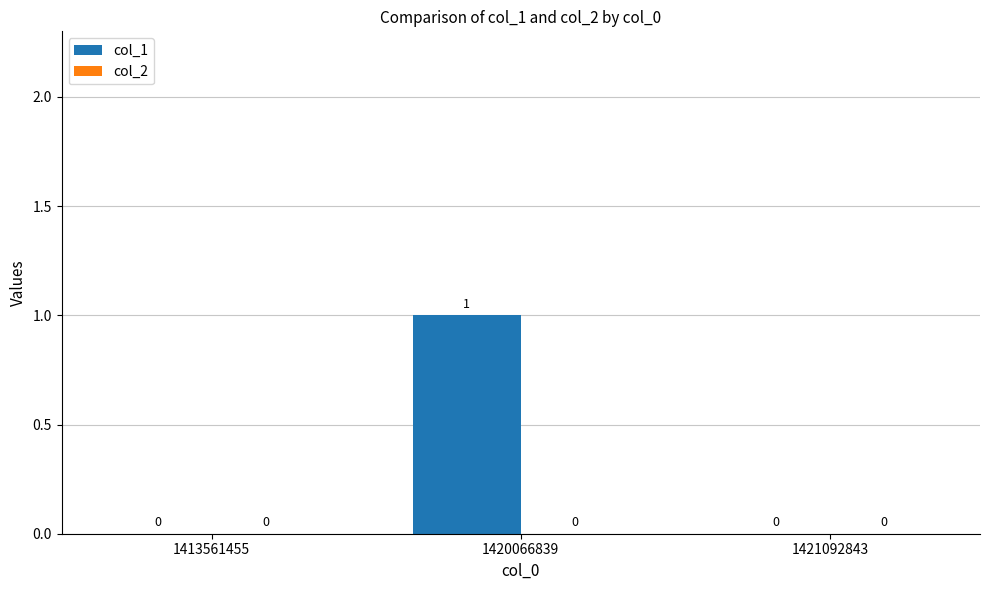

Which has a higher value, 1421092843 or 1420066839?

1420066839